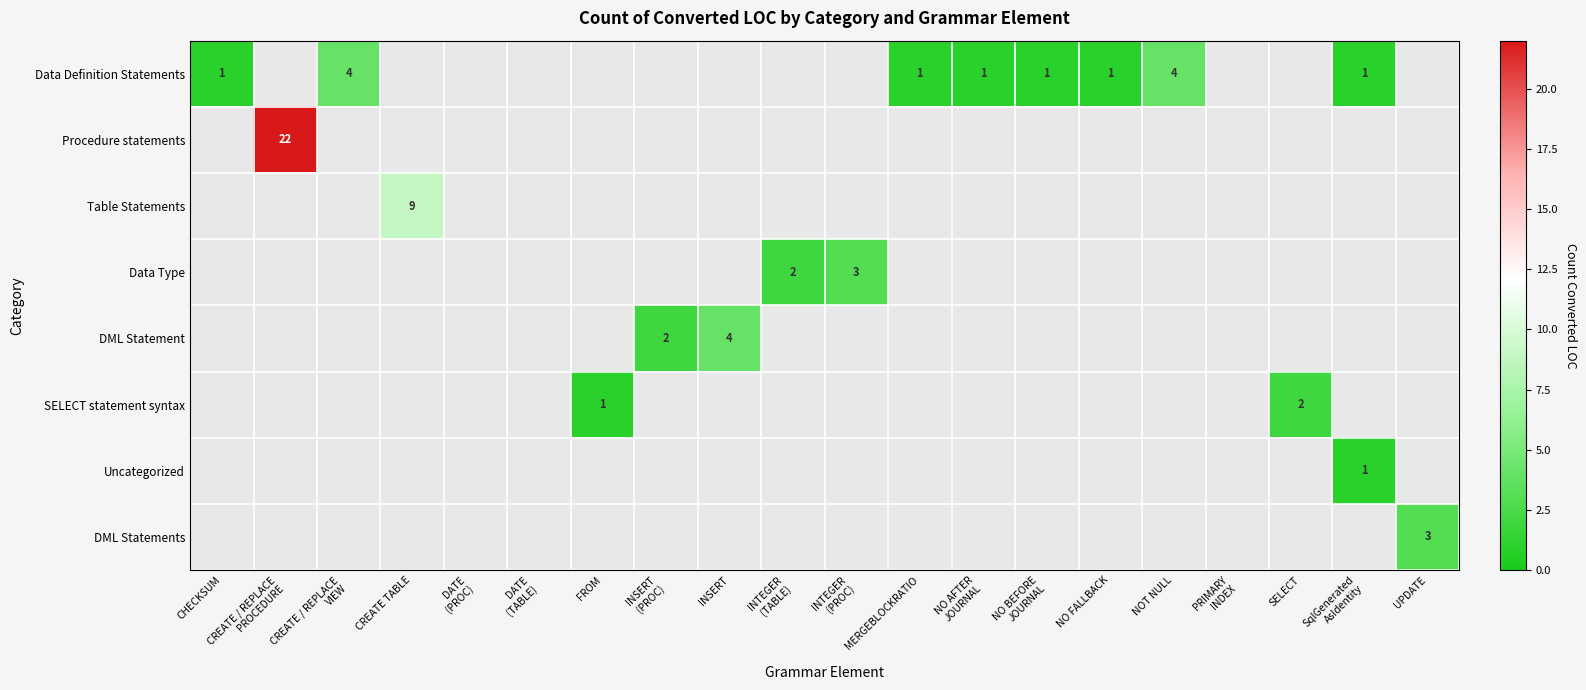

The value of DML Statement at INSERT is 1. True or false?

False